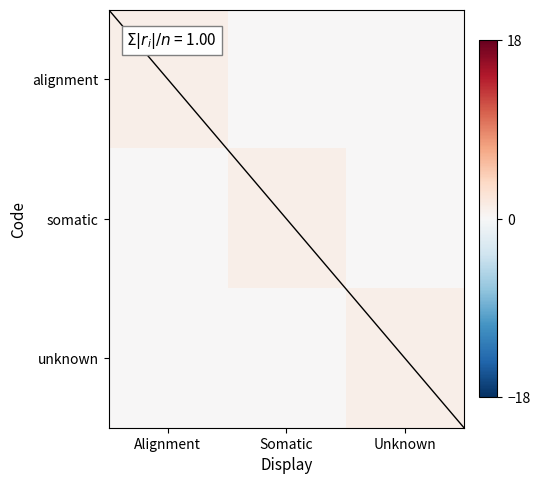

At how many categories does at least one series exceed 0?

3